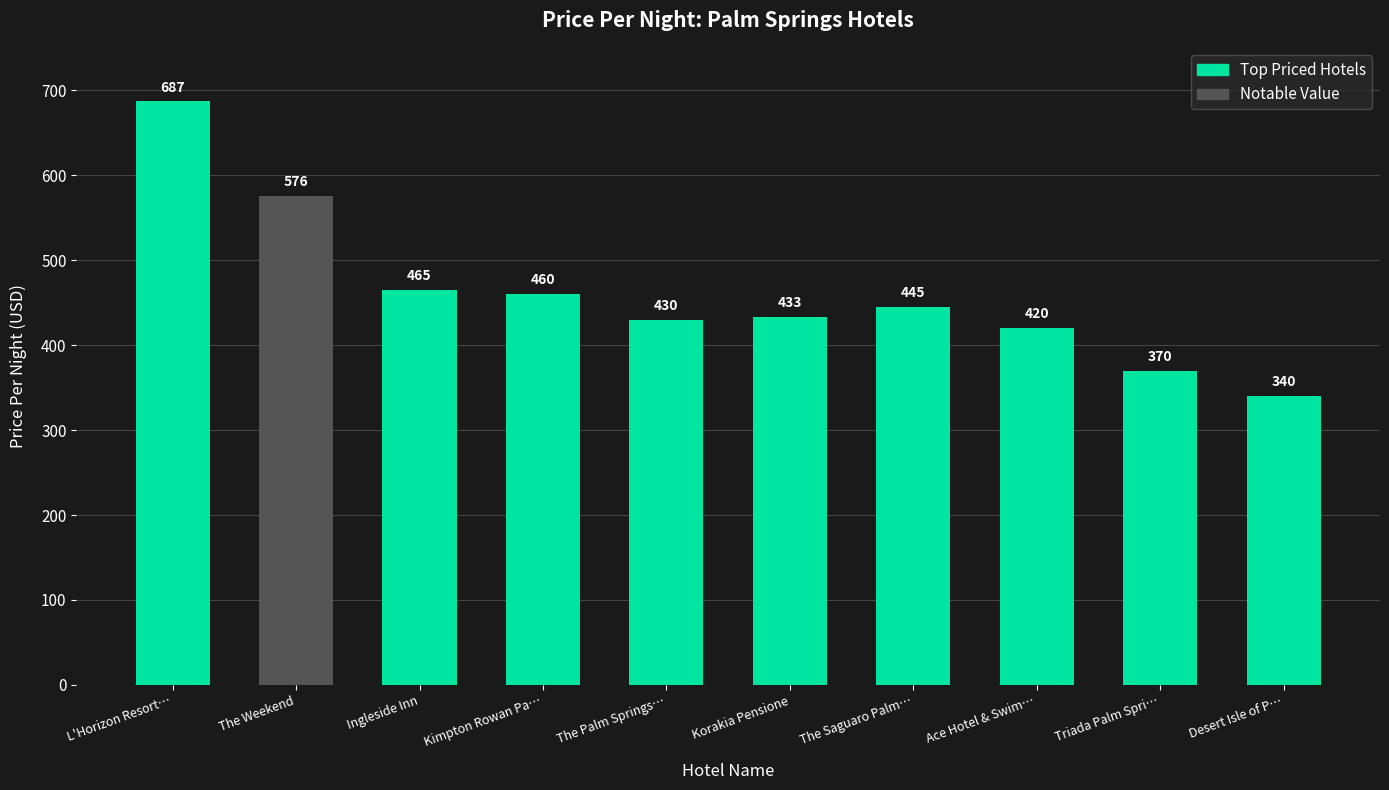

What is the smallest value displayed?

340